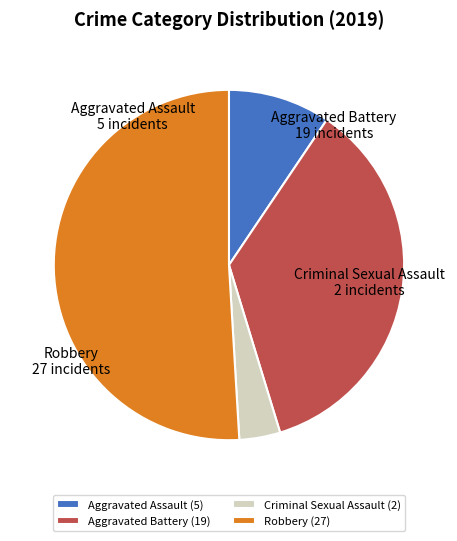

What is the ratio of the value at Criminal Sexual Assault to the value at Robbery?

0.1